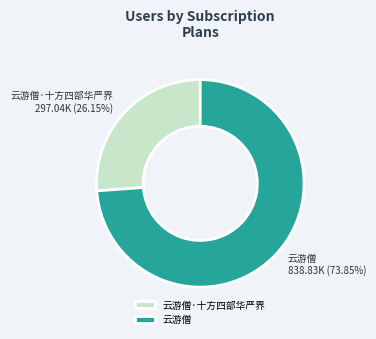

The 云游僧 slice represents 63% of the pie. True or false?

False